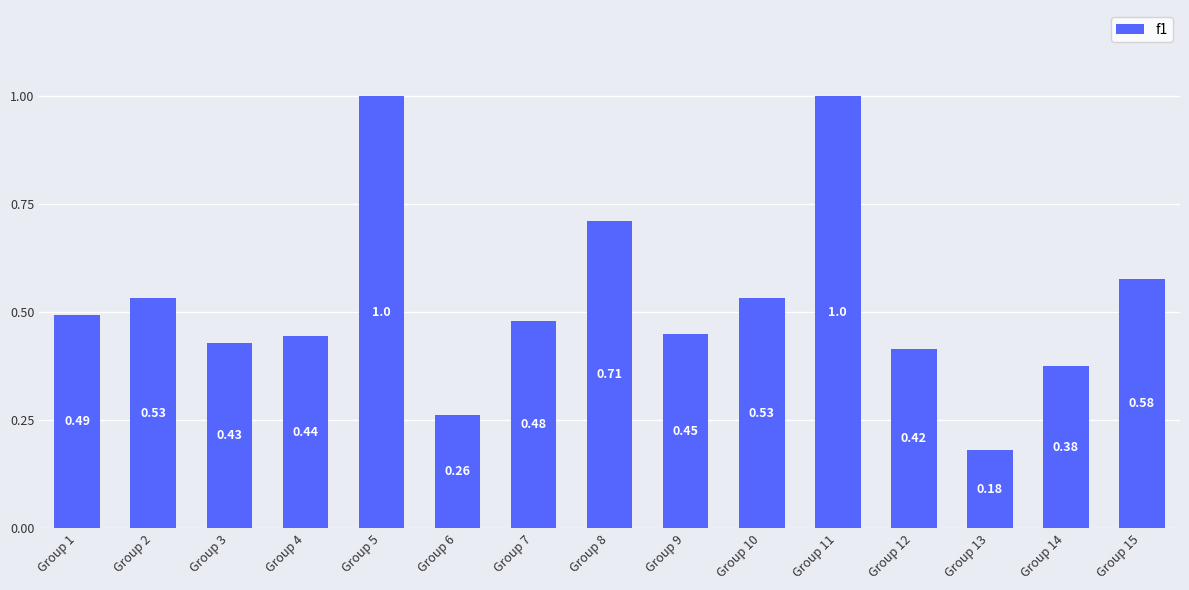

Between Group 15 and Group 2, which is larger?

Group 15